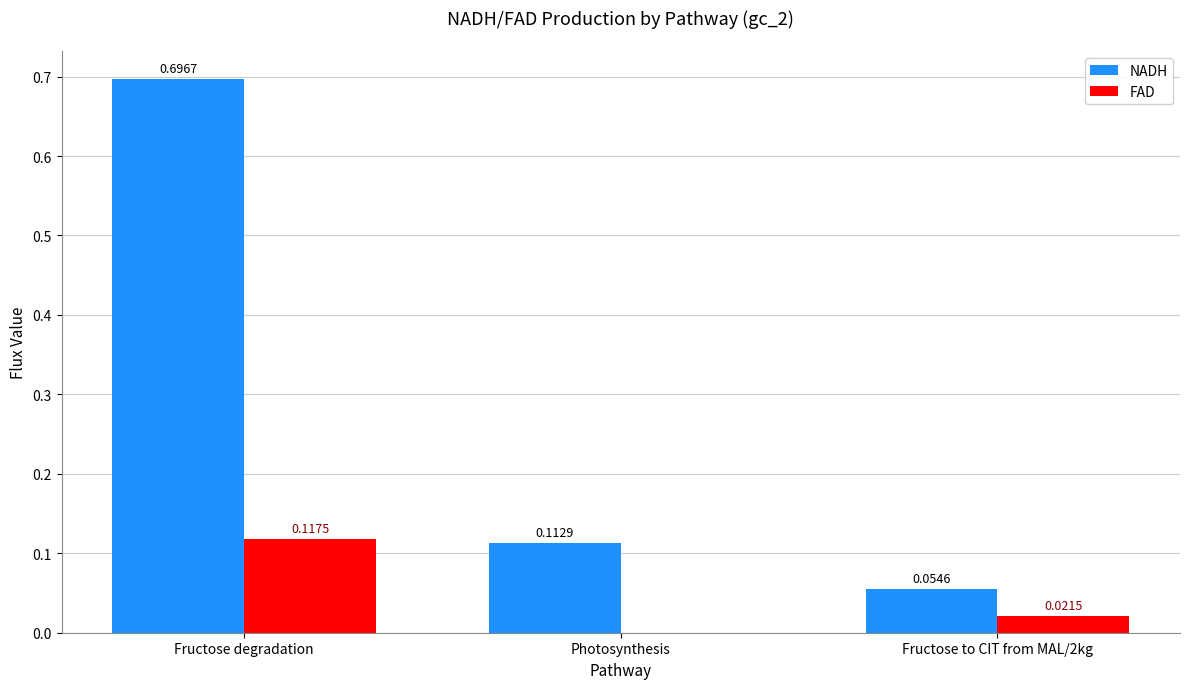

How many groups of bars are there?

3